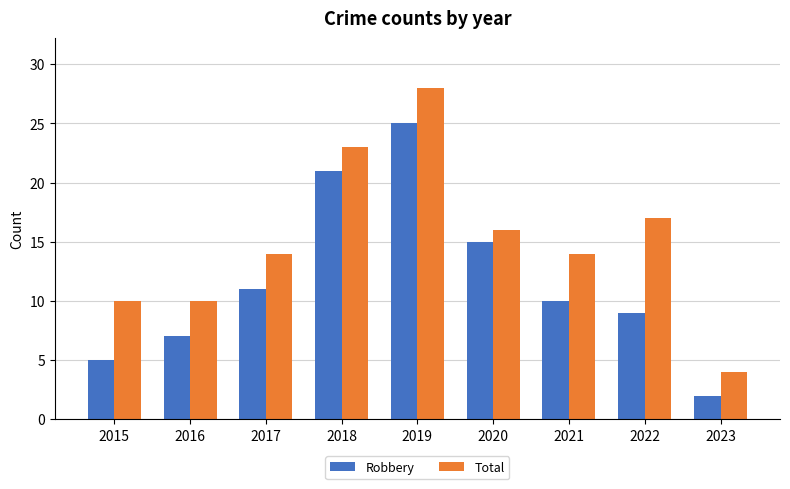

How many series are shown in this chart?

2